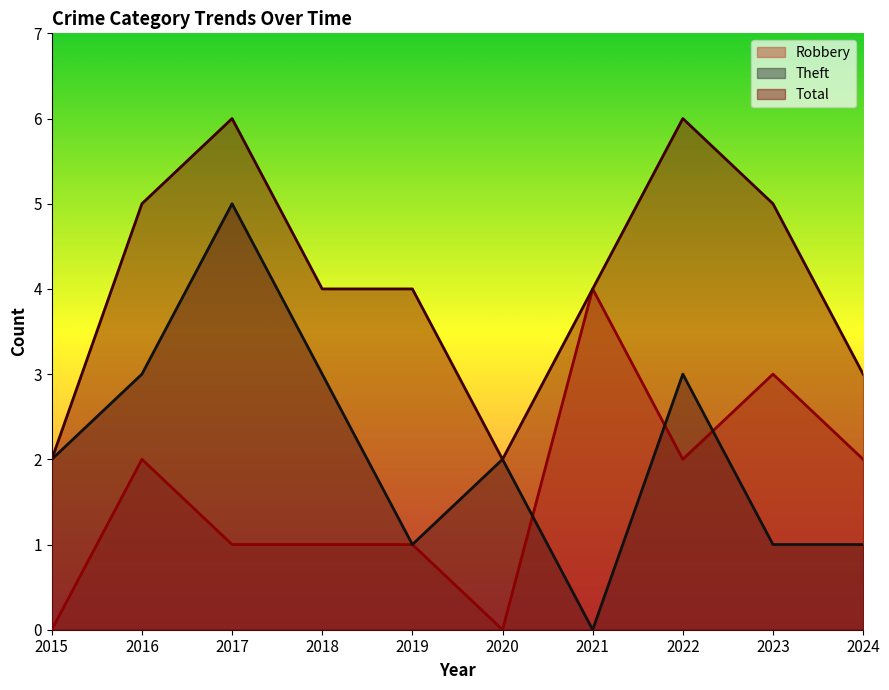

At which label is Theft closest to 2?

2015